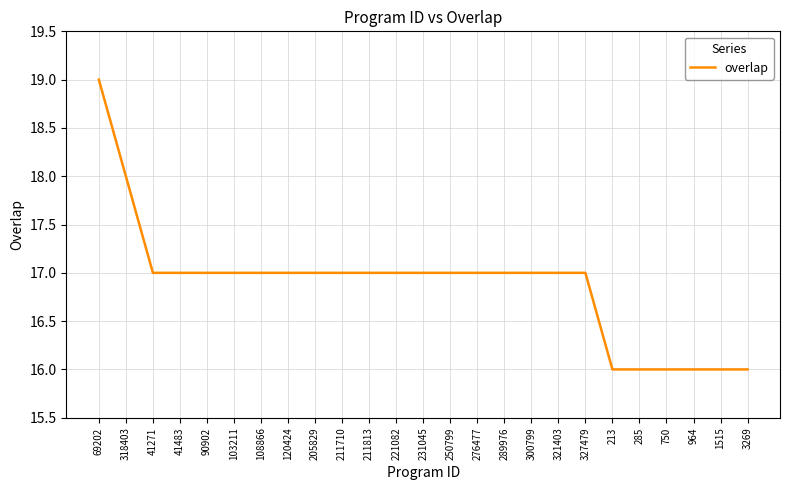

True or false: the data shows 17 at 289976.

True